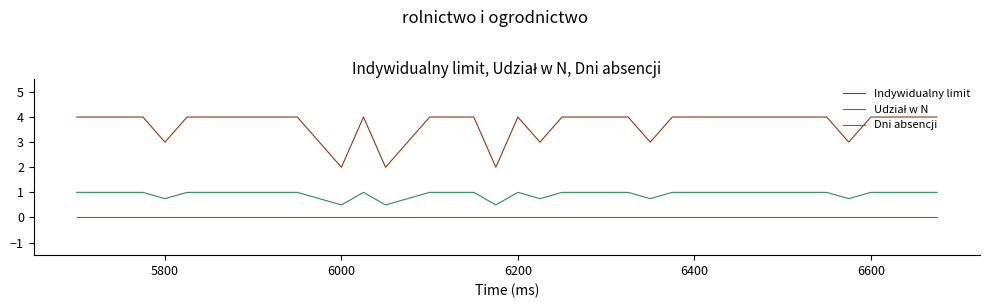

What is the difference between the maximum and minimum values in the Indywidualny limit series?

2.0